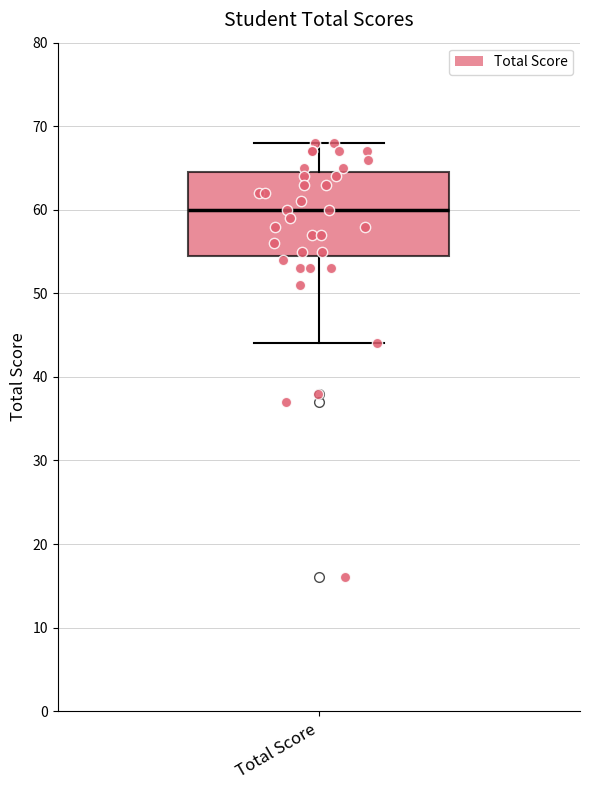

Read this box plot against the y-axis: the position of the median line, the range covered by the box, and the ends of both whiskers. The values are not printed on the chart, so give them approximately, as read against the axis.

median 60, box 55 to 65, whiskers 44 to 68